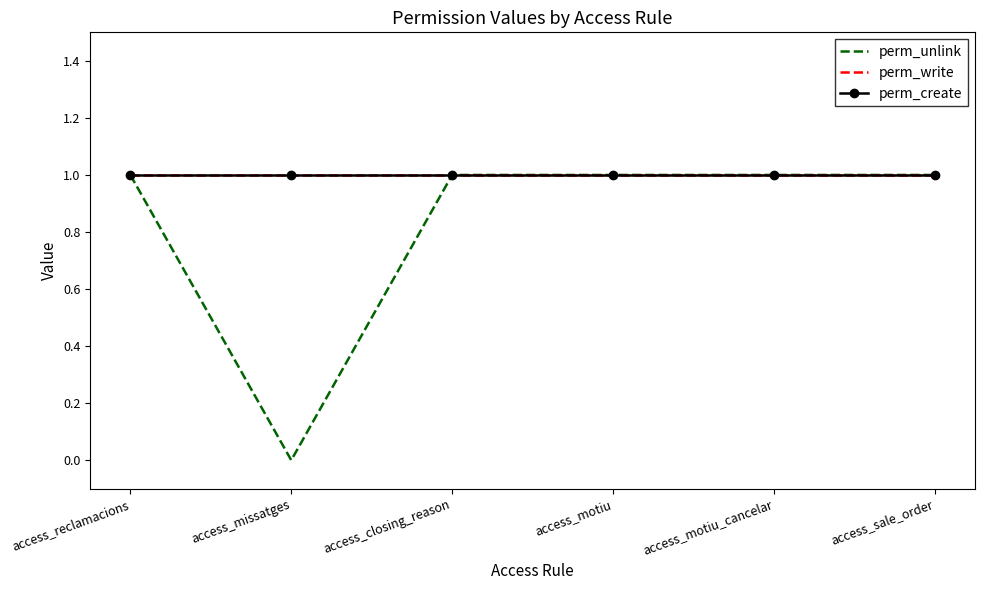

What is the label of the 4th point from the left?

access_motiu